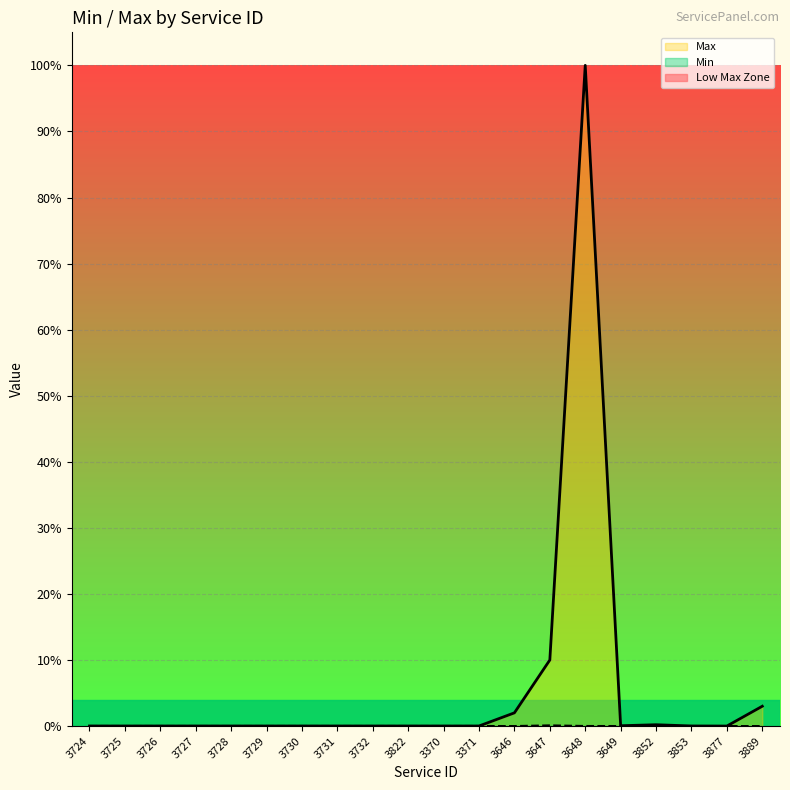

Which has a higher value, 3822 or 3730?

3822